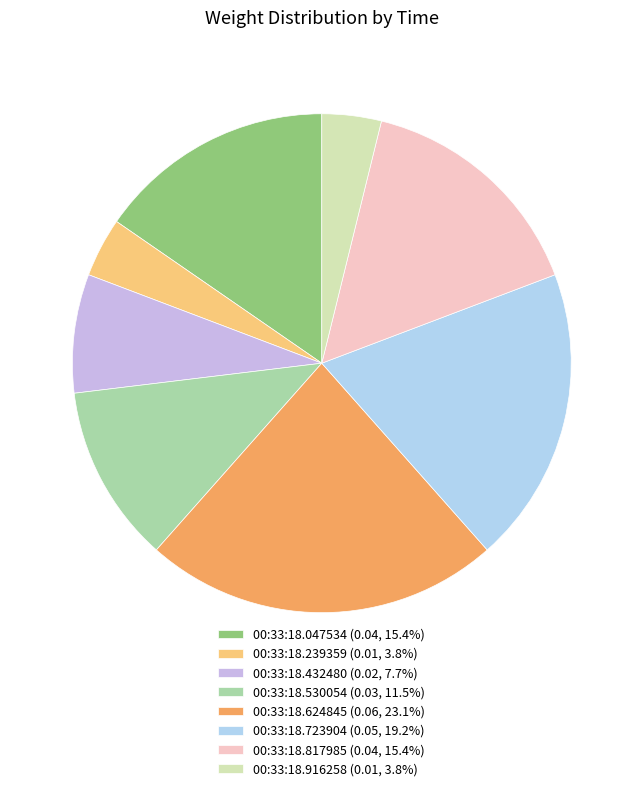

What percentage do 00:33:18.530054 and 00:33:18.624845 together represent?

34.6%